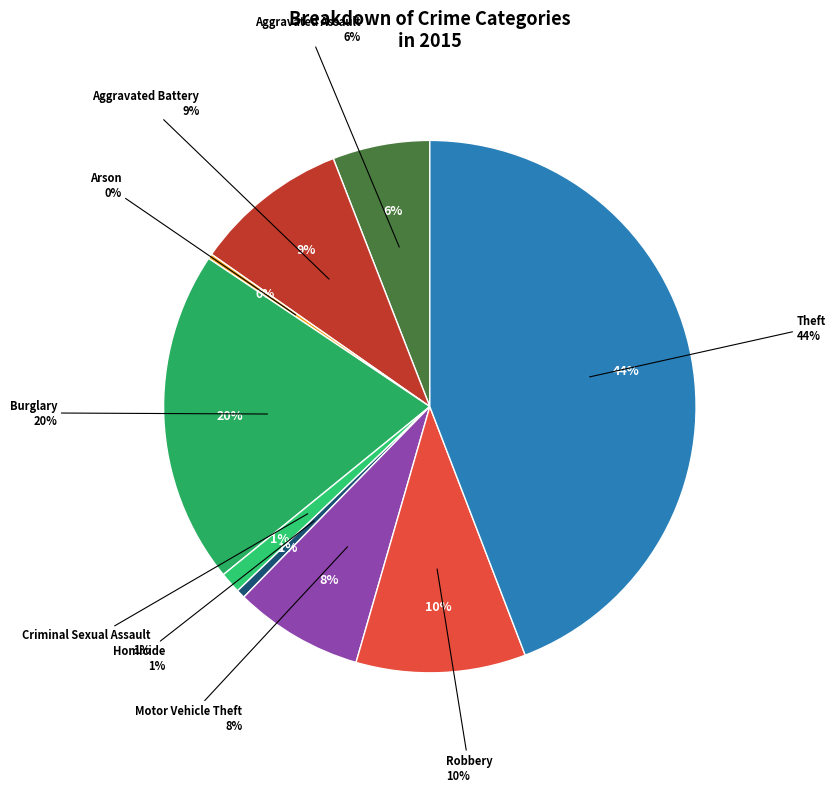

How many slices are in this pie chart?

9